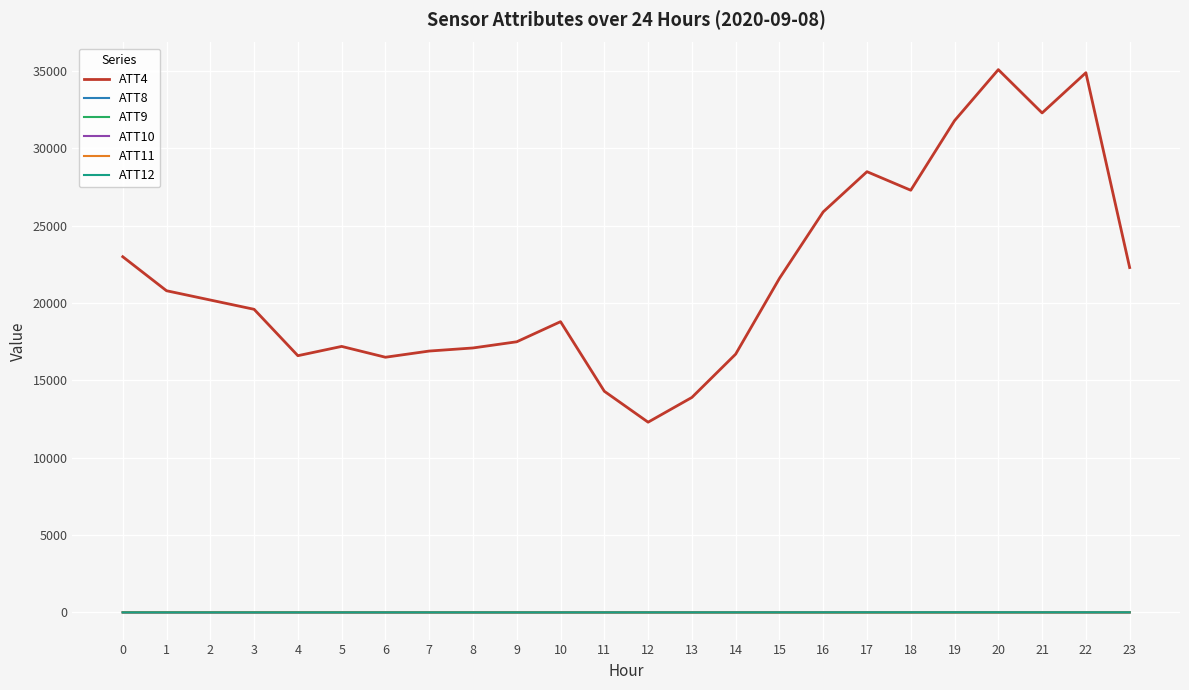

Which series has the widest spread of values?

ATT4